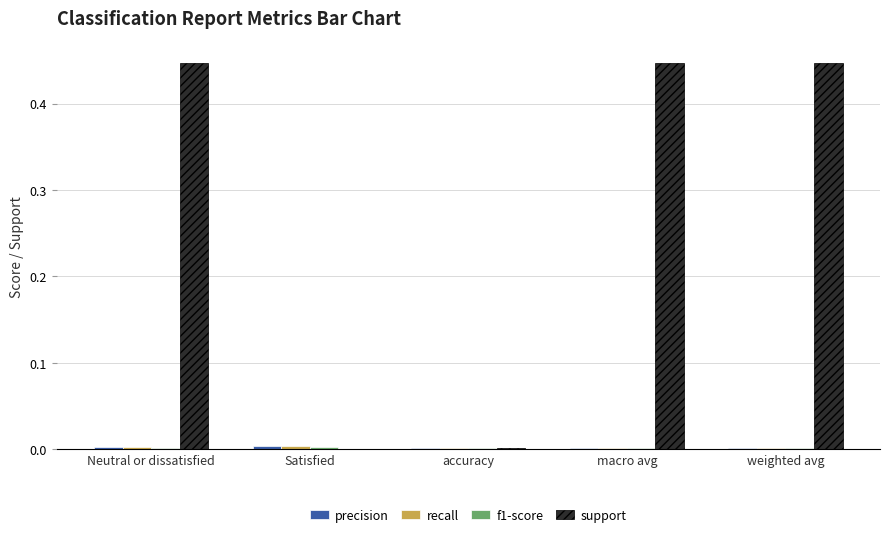

Are the bars horizontal?

No